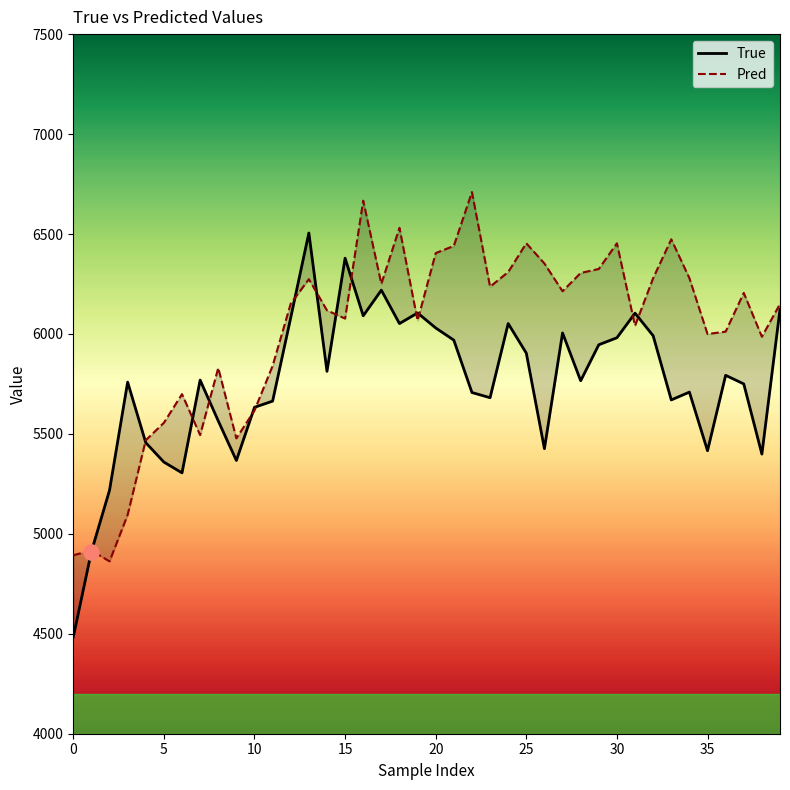

Which series has the largest total across all categories?

Pred